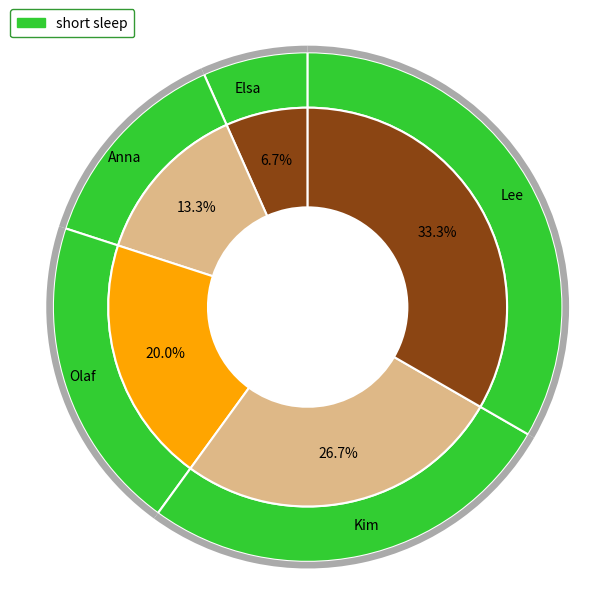

To the nearest percent, what percentage of the pie is Anna?

13%